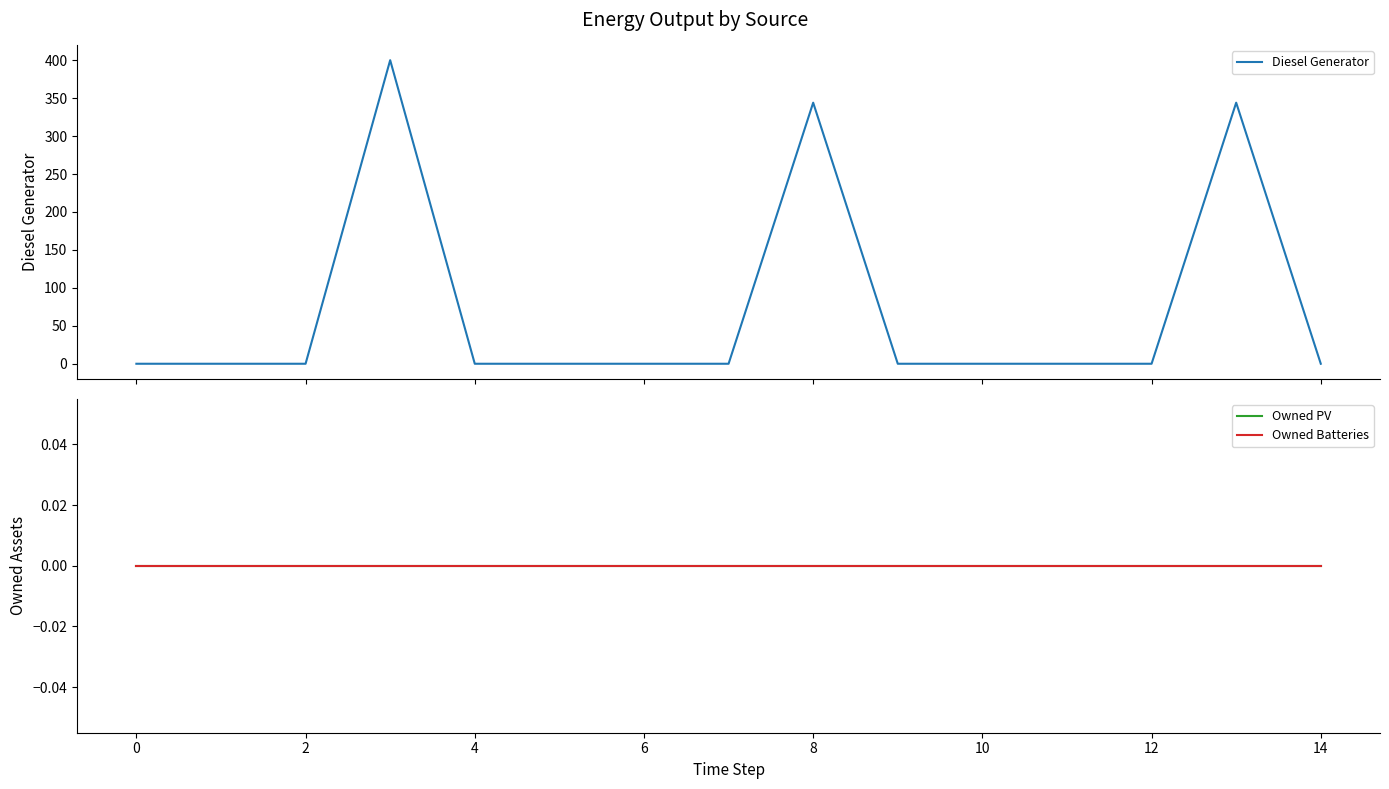

What is the maximum value for Diesel Generator?

400